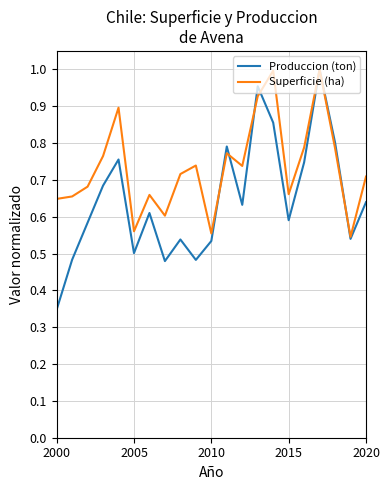

How many series are shown in this chart?

2